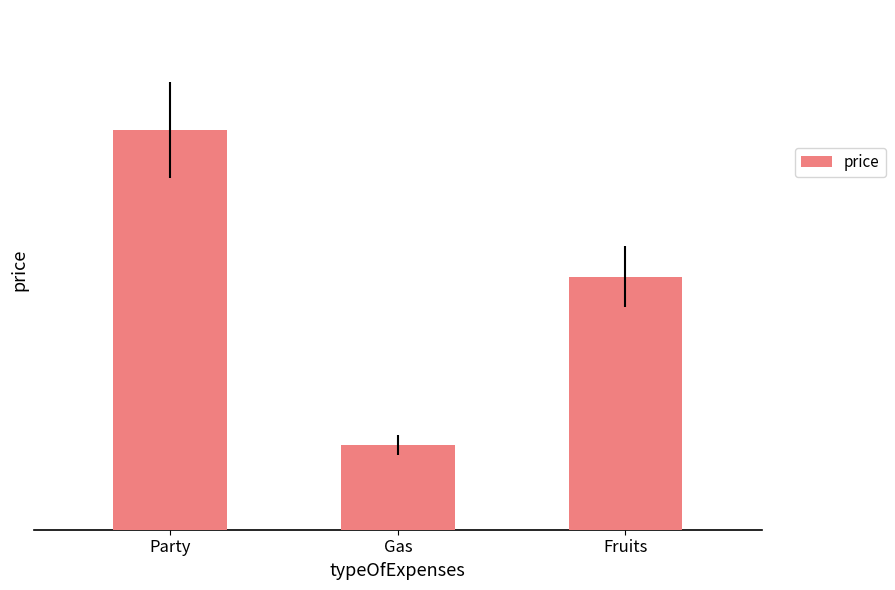

What is the smallest value displayed?

28.7